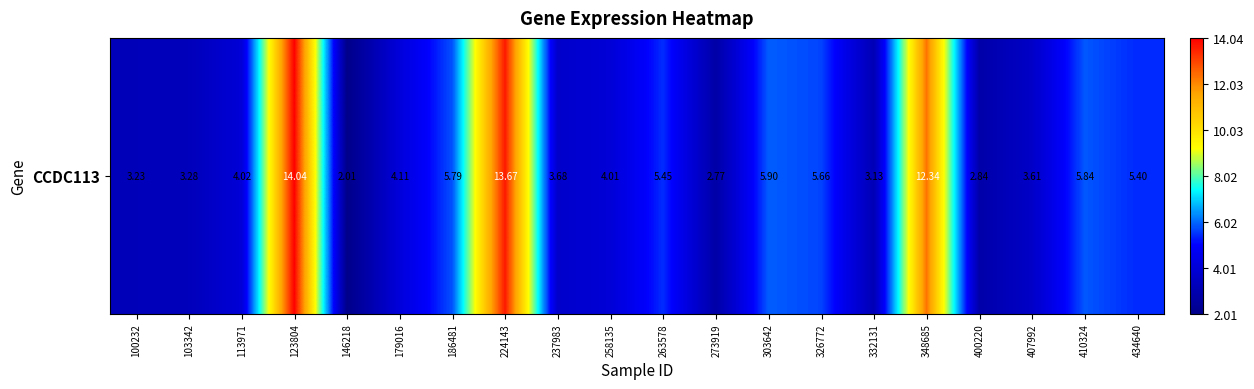

Where is the data nearest to the value 8?

303642